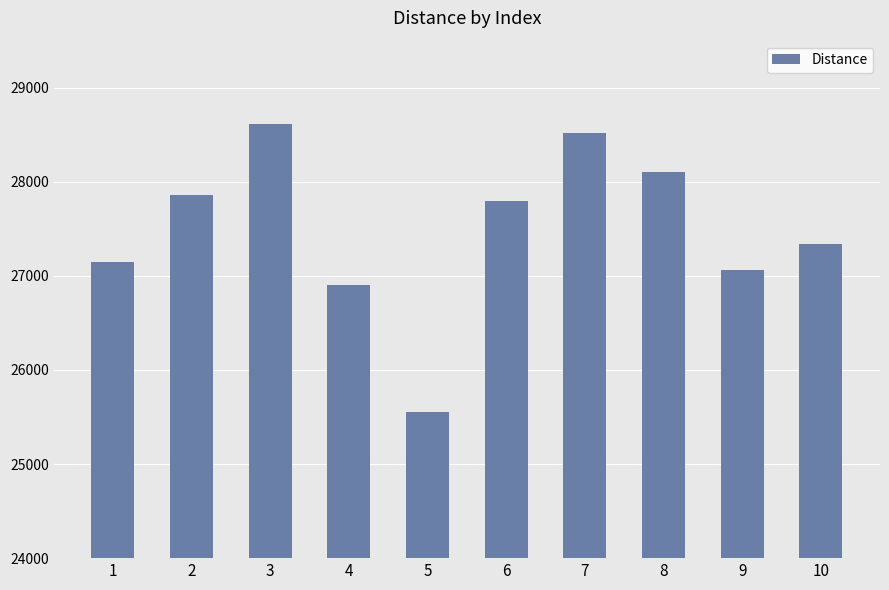

Does the chart contain any negative values?

No